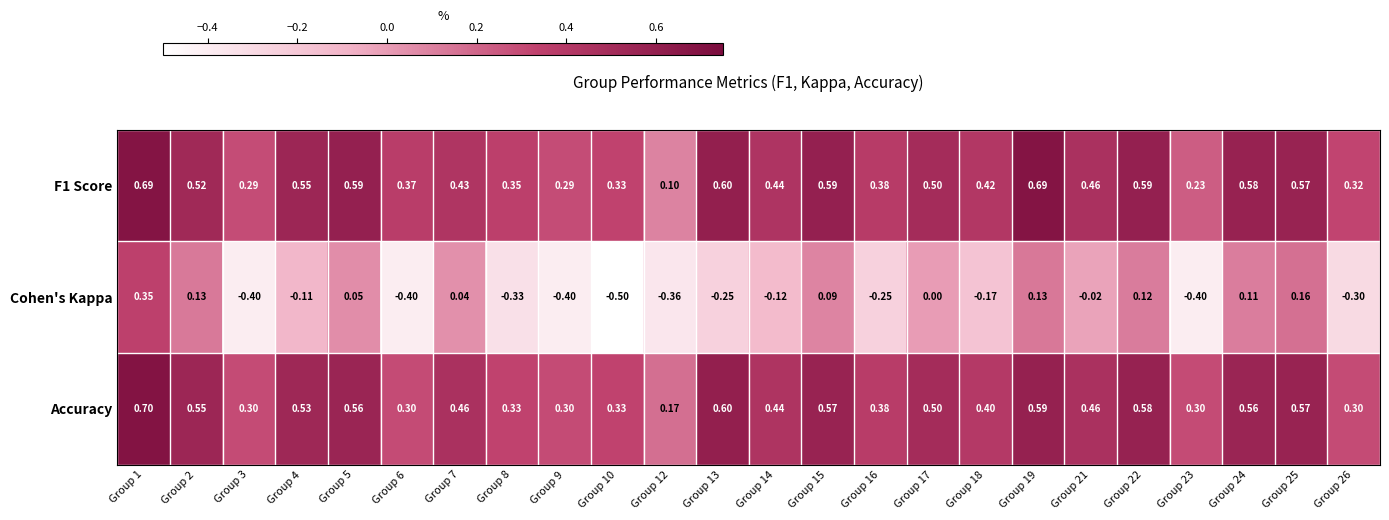

Which series has the widest spread of values?

Cohen's Kappa